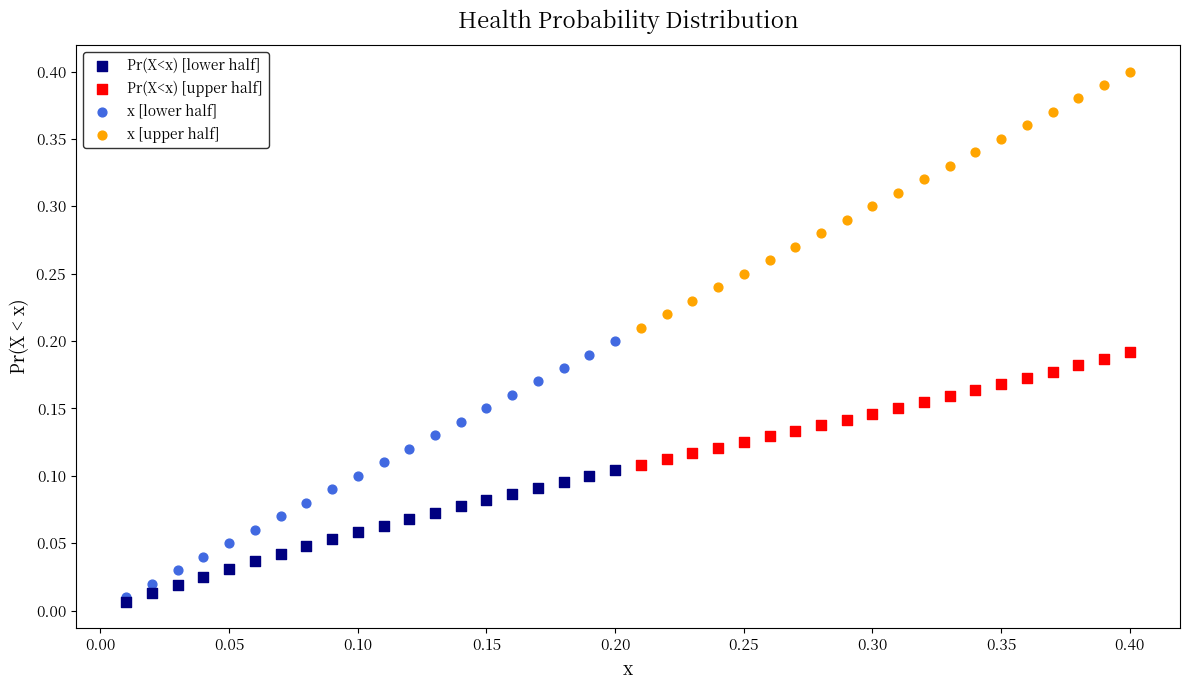

Which series contains the highest Y value?

x [upper half]